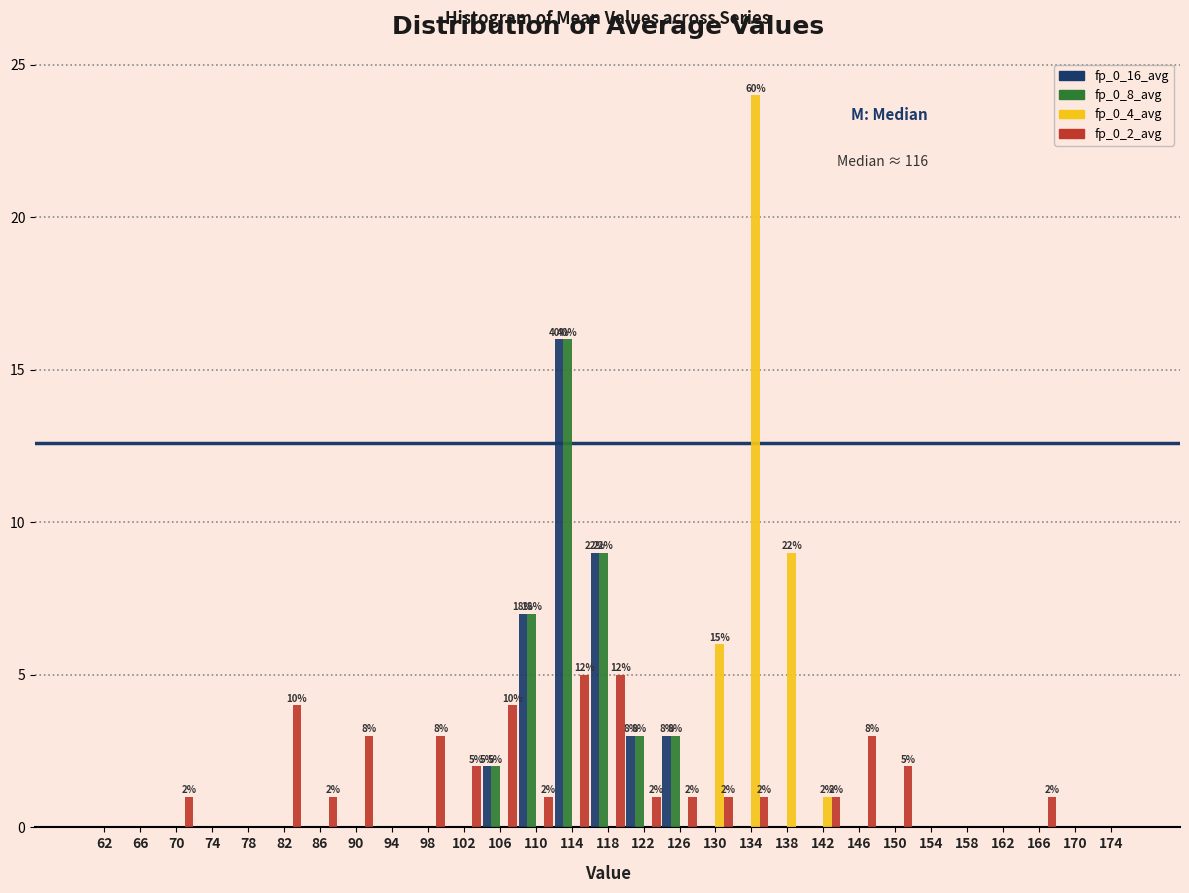

In the fp_0_16_avg series, which range on the x-axis has the tallest bar?

112 to 116